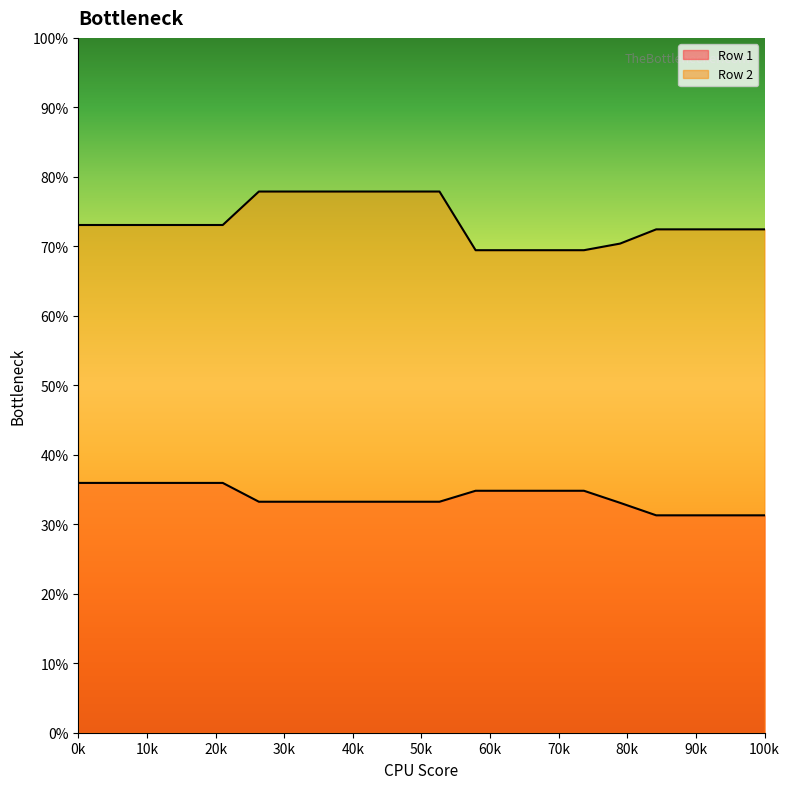

Does the chart display data point markers on the line(s)?

No